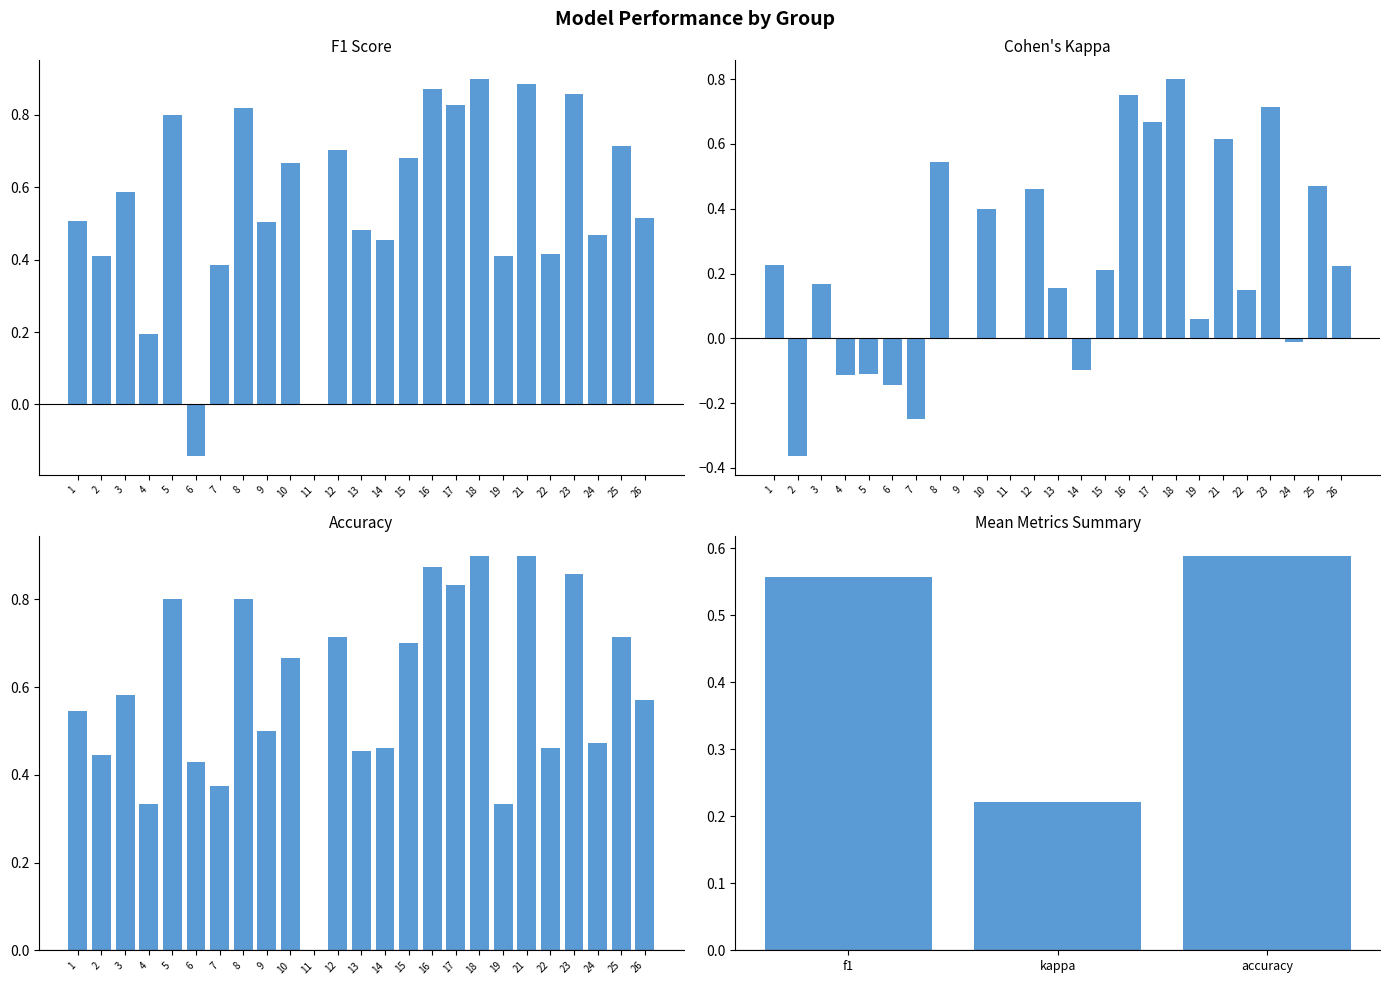

What is the difference between the maximum and second lowest values in the accuracy series?

0.6